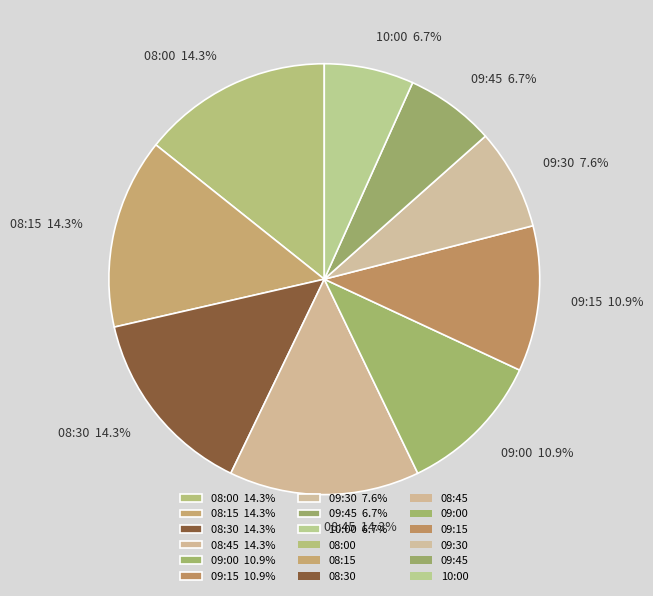

How many segments does this pie chart have?

9